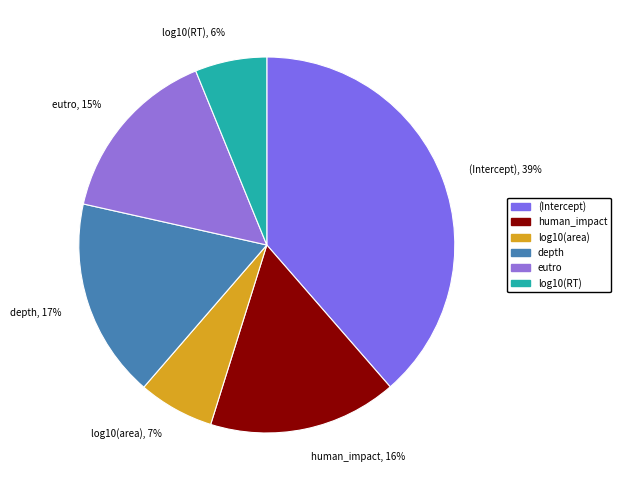

Is it true that log10(area) is 7% of the pie?

True